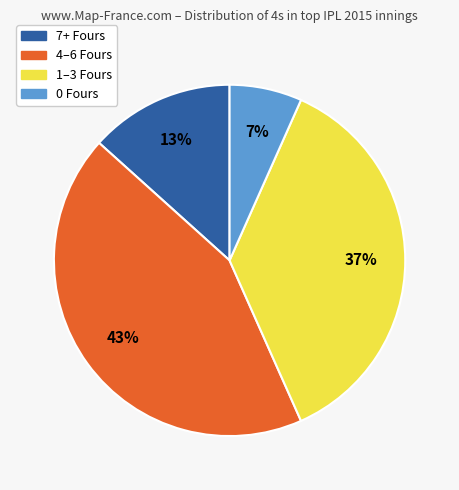

To the nearest percent, what is the average slice percentage?

25%